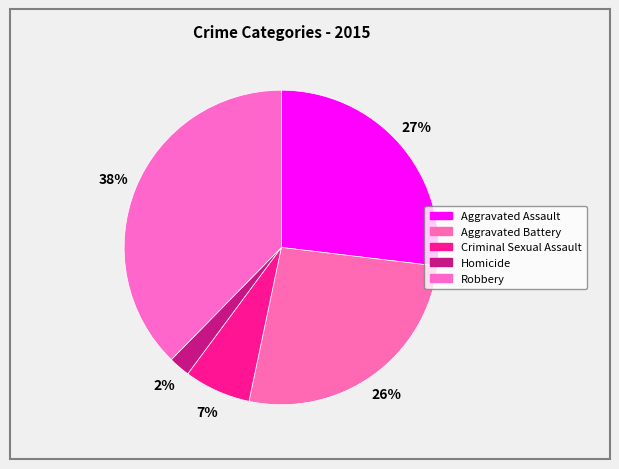

Does Homicide represent more than half of the total?

No